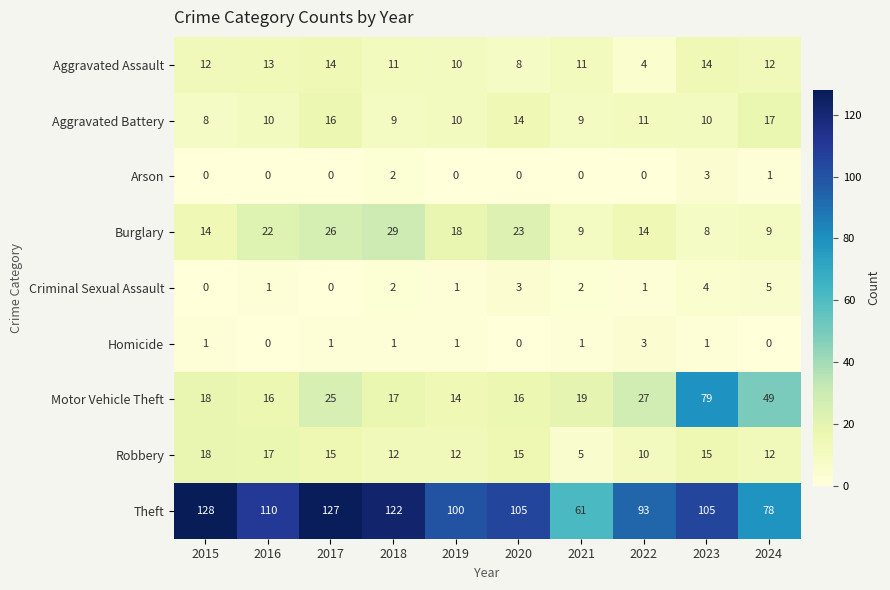

At which category does the chart reach its peak across all series?

2015